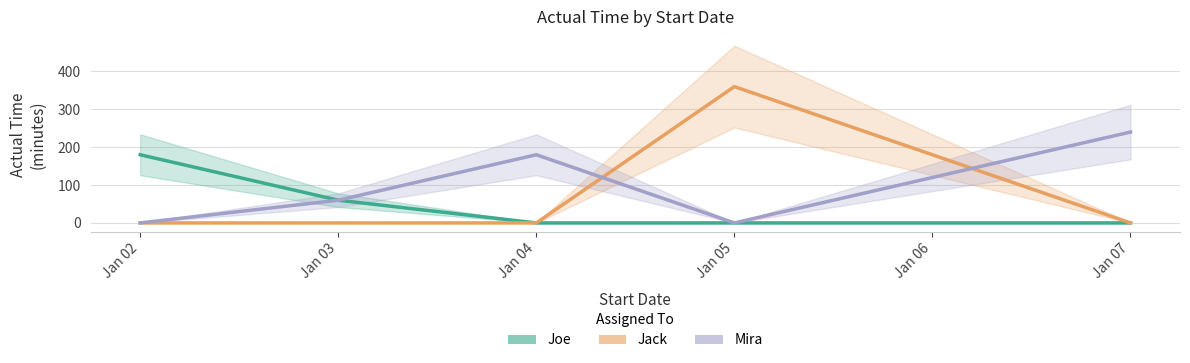

Where is Joe nearest to the value 90?

Jan 03